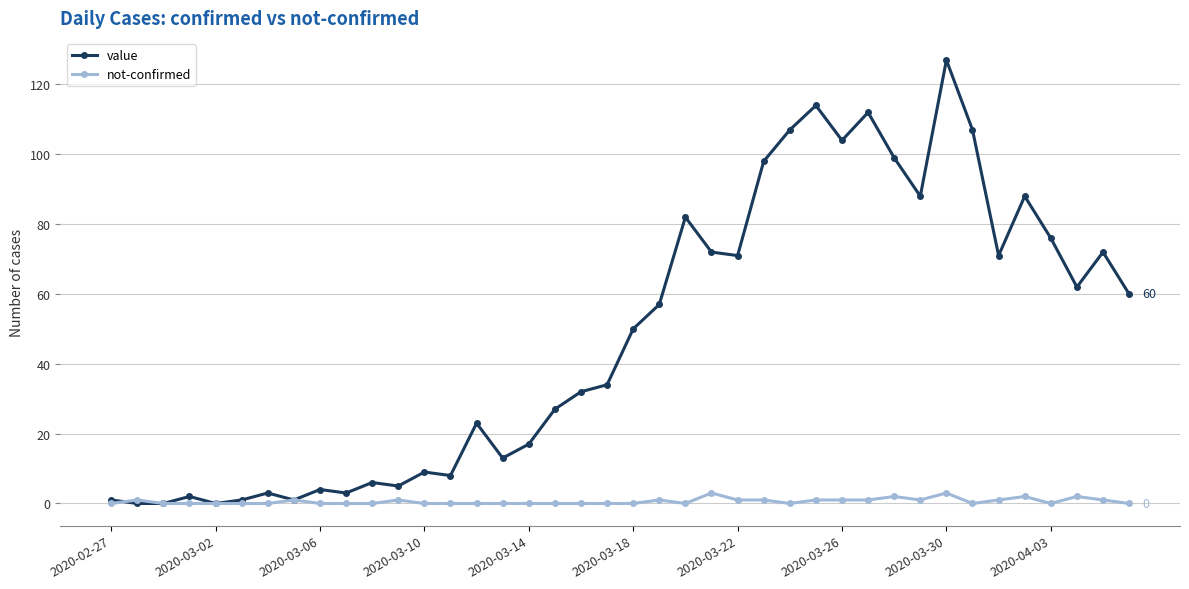

Rank the series by their maximum value, from highest to lowest.

value, not-confirmed